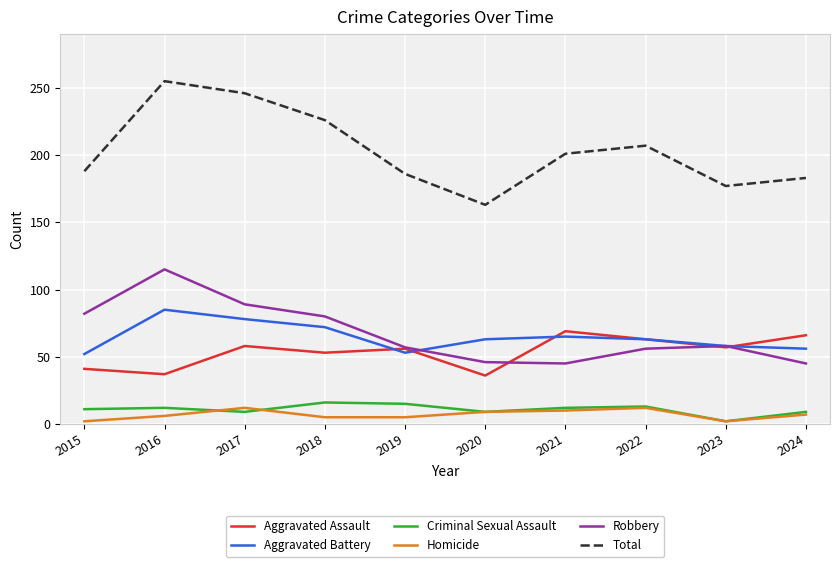

True or false: Robbery and Total intersect in this chart.

False